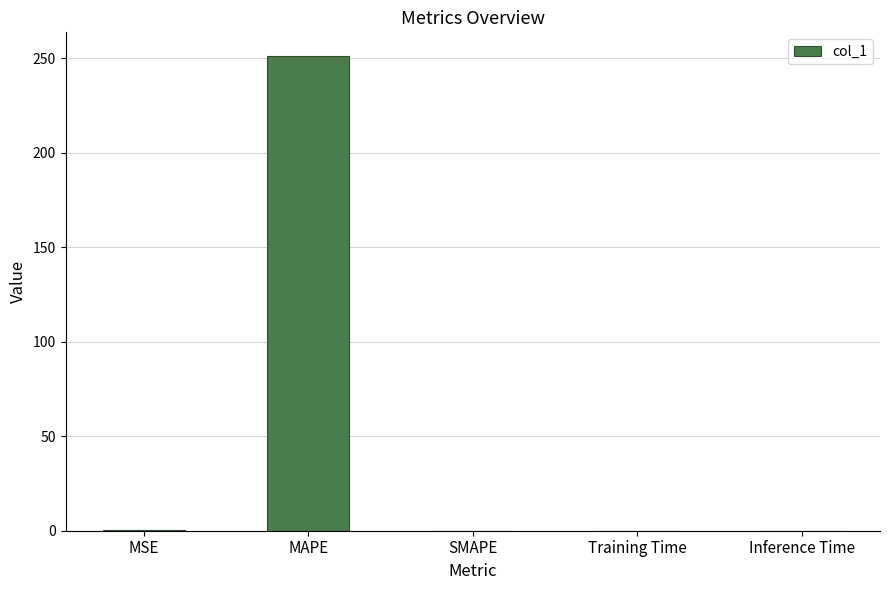

What is the change in value from MAPE to SMAPE?

-251.1